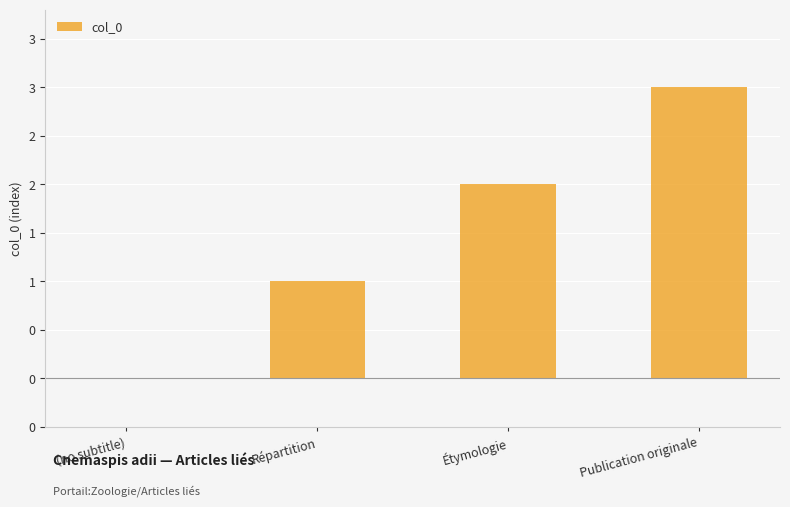

Are the bars horizontal?

No